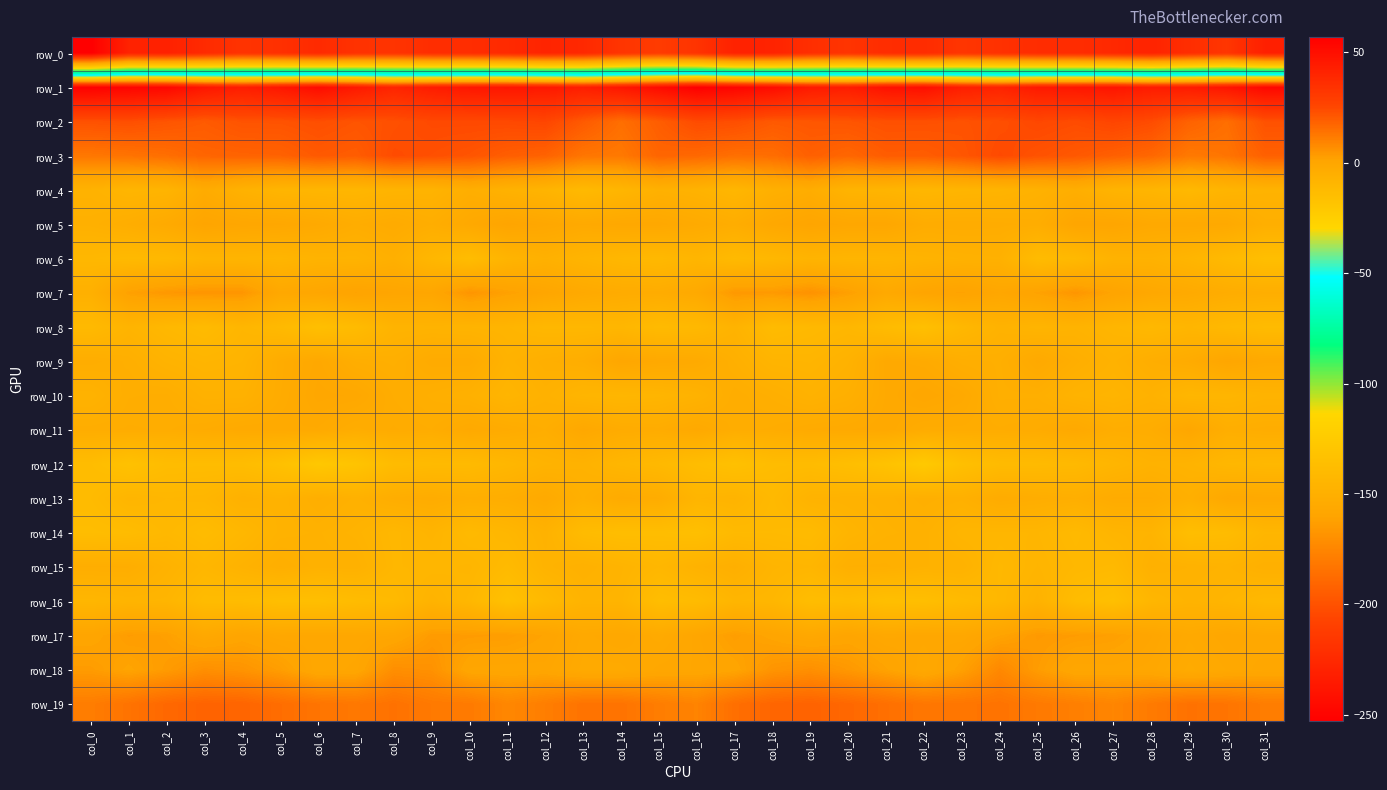

How many values in row_5 are below zero?

27